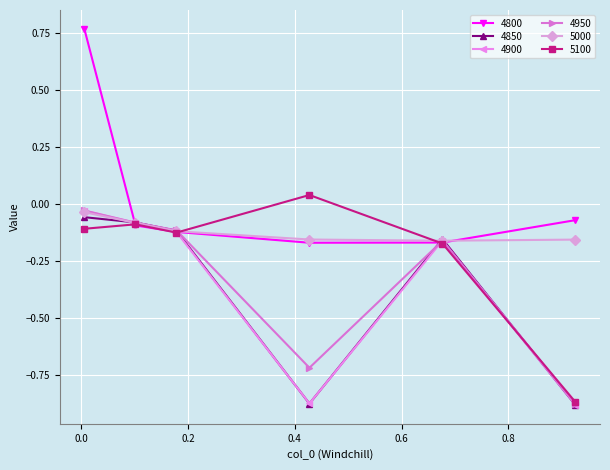

How many values in the 4800 series are below 0?

5